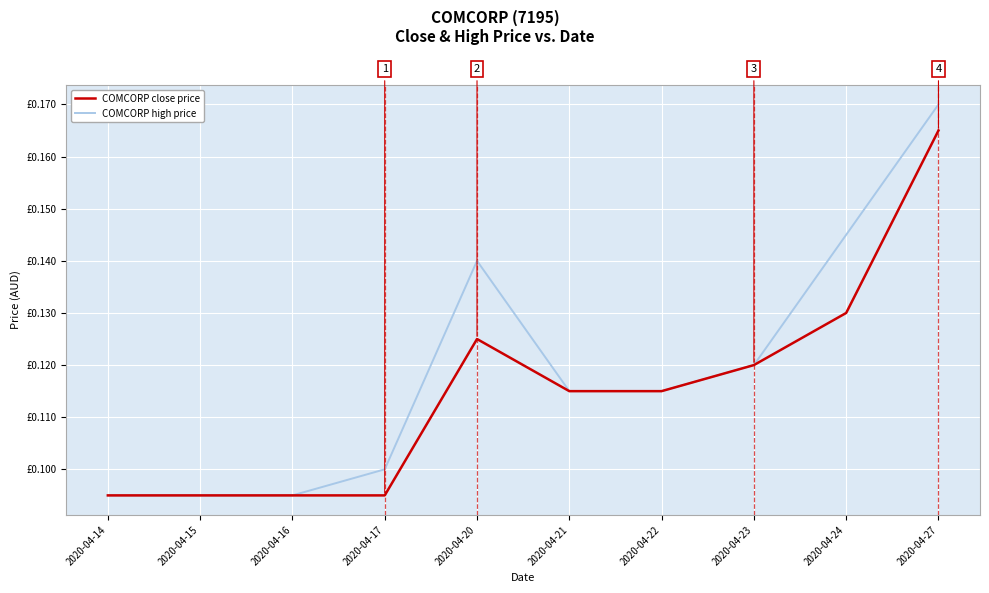

What are all the series names shown in the legend?

COMCORP close price, COMCORP high price